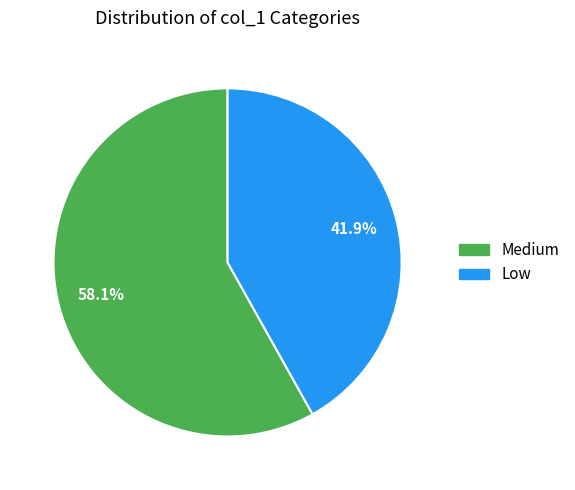

Approximately how many times larger is the value at Low compared to Medium?

0.7